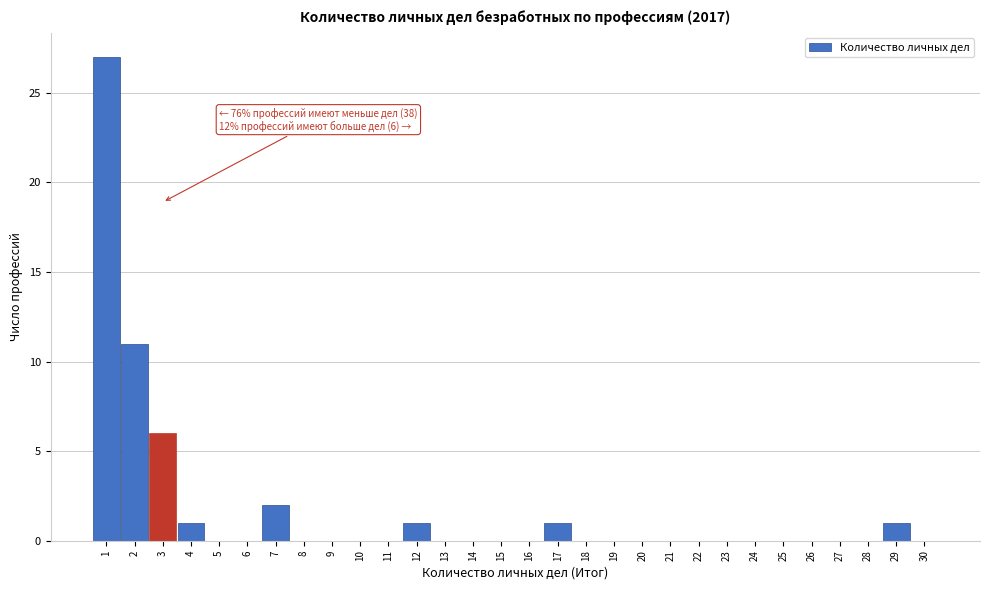

Reading left to right, transcribe all the data shown in this chart.

1=27	2=11	3=6	4=1	5=0	6=0	7=2	8=0	9=0	10=0	11=0	12=1	13=0	14=0	15=0	16=0	17=1	18=0	19=0	20=0	21=0	22=0	23=0	24=0	25=0	26=0	27=0	28=0	29=1	30=0